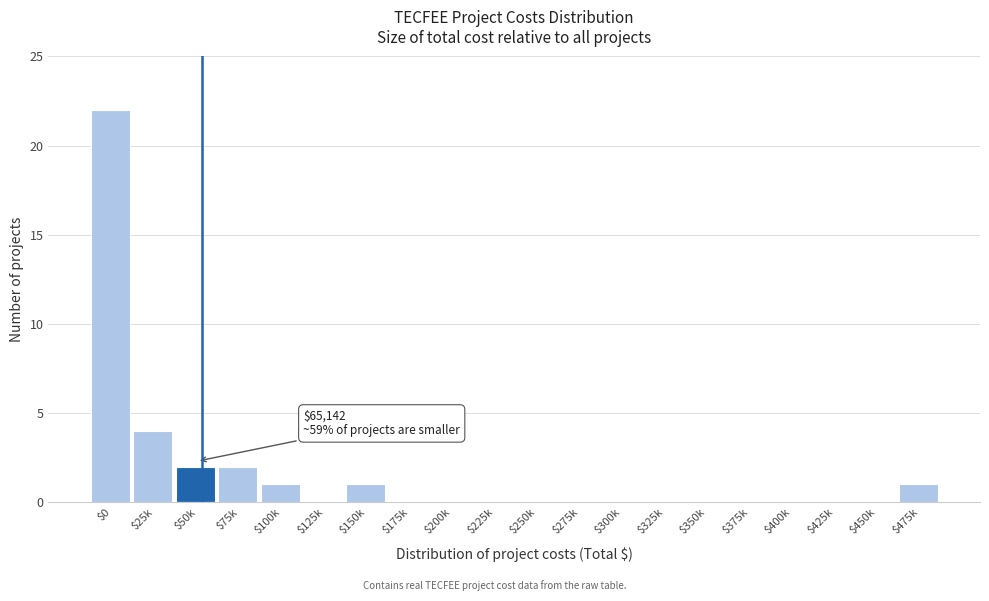

Which category has the highest value across all series?

$0